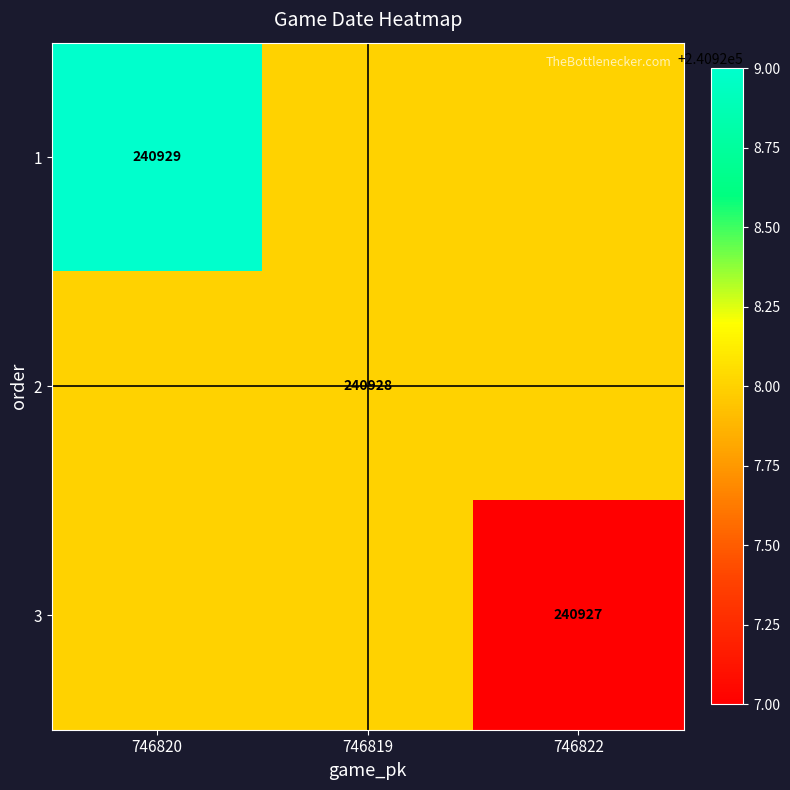

Which category has the highest value across all series?

746820